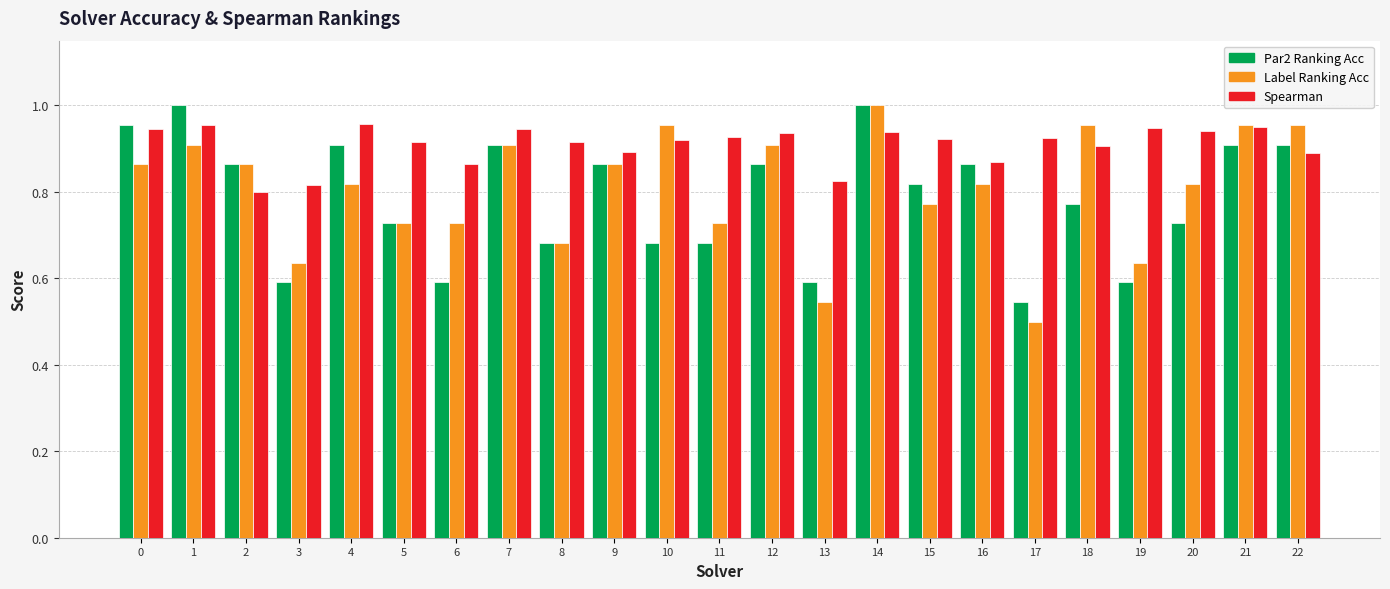

What is the total value across all series at 11?

2.3